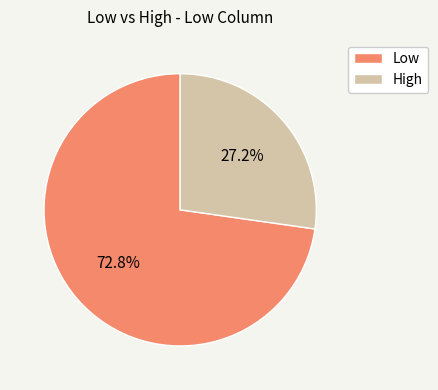

To the nearest percent, what is the combined percentage of Low and High?

100%